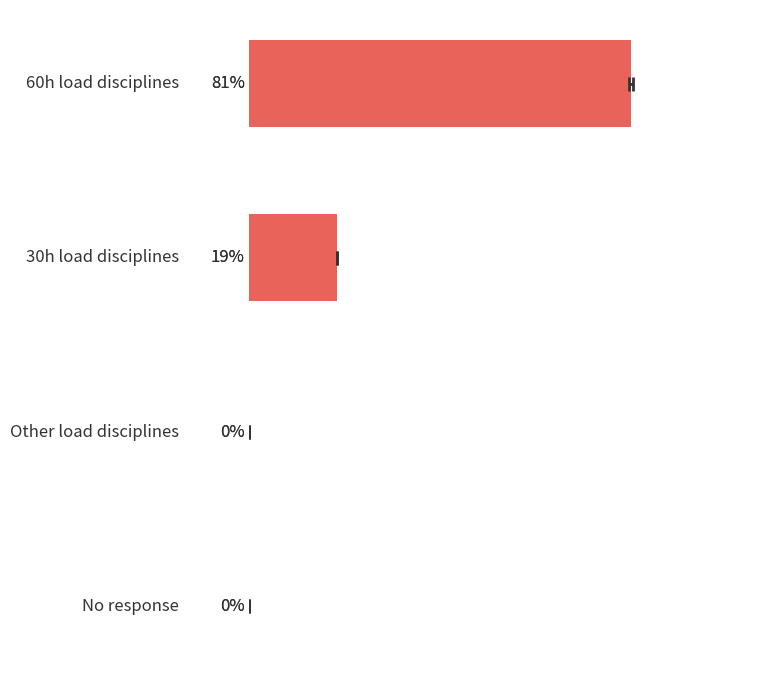

What is the maximum value shown in the chart?

81.2